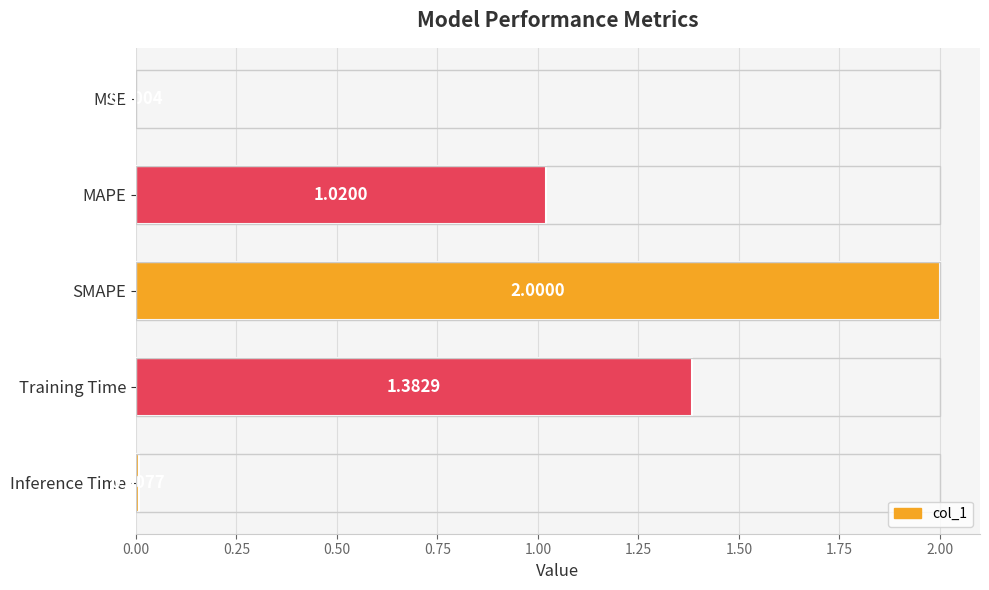

At which label is the value closest to 1?

MAPE